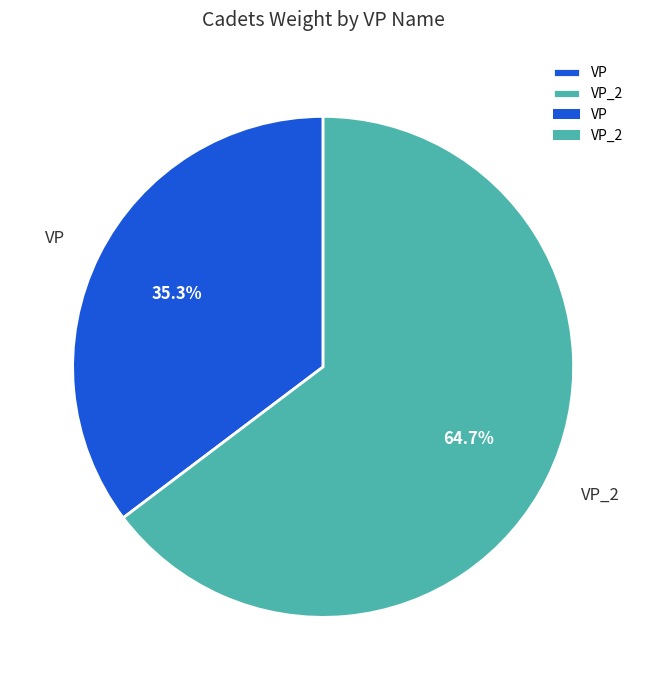

Which category has the biggest portion of the pie?

VP_2